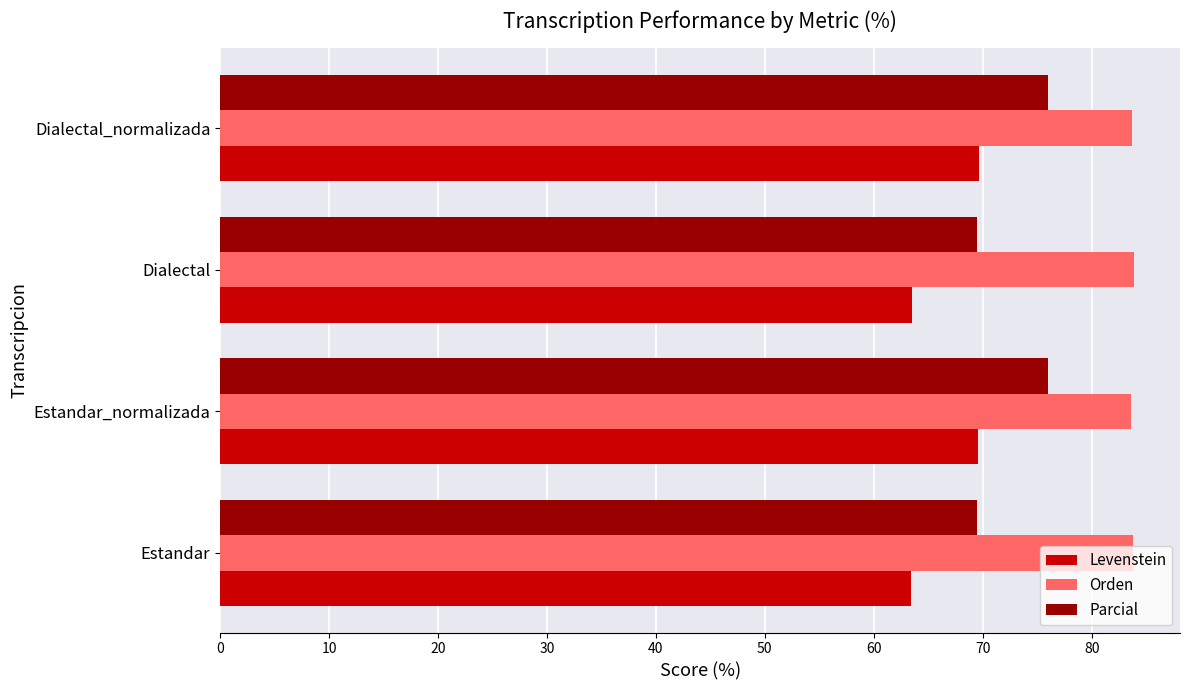

Rank the series by their maximum value, from highest to lowest.

Orden, Parcial, Levenstein